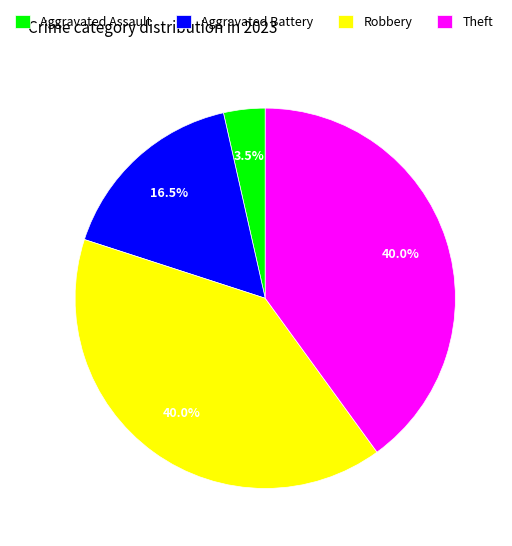

Which slice is the smallest?

Aggravated Assault